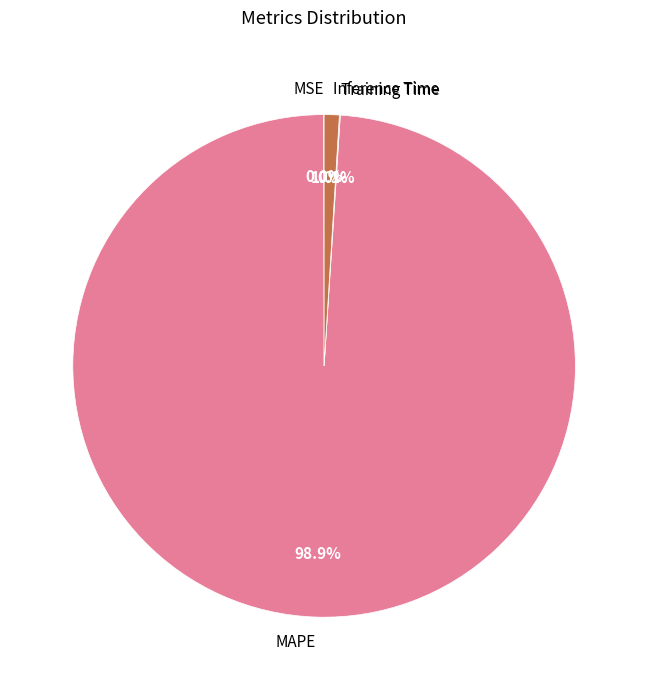

What portion of the pie excludes Inference Time?

99.0%